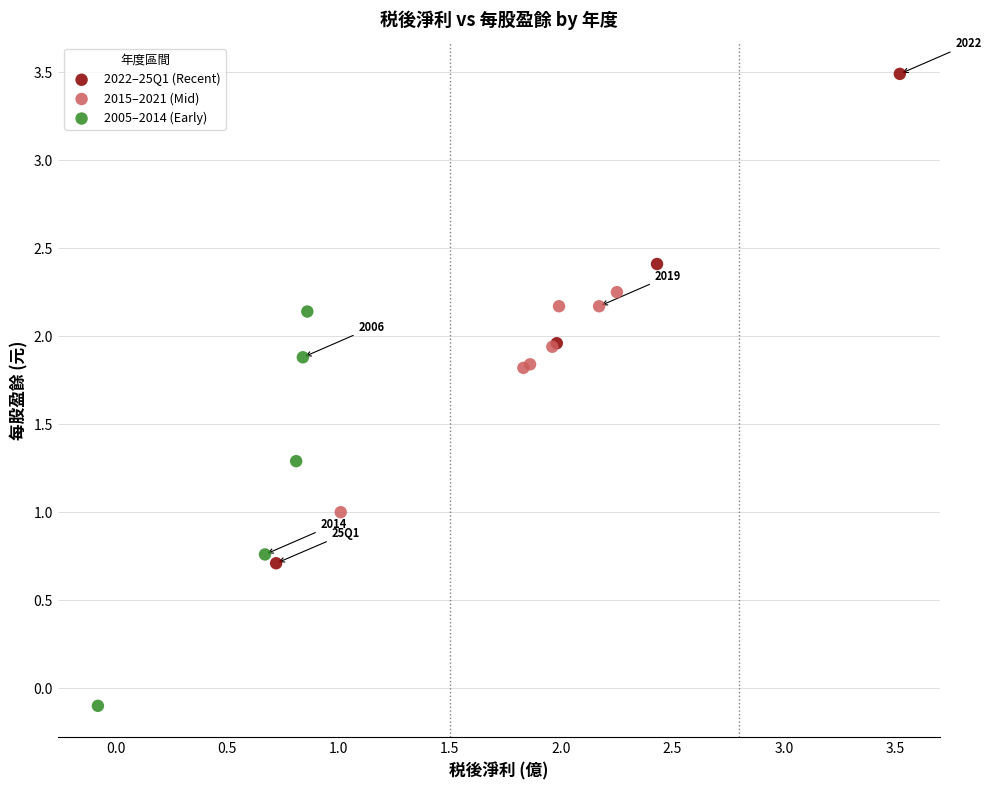

Which series has the largest Y range (max minus min)?

2022–25Q1 (Recent)